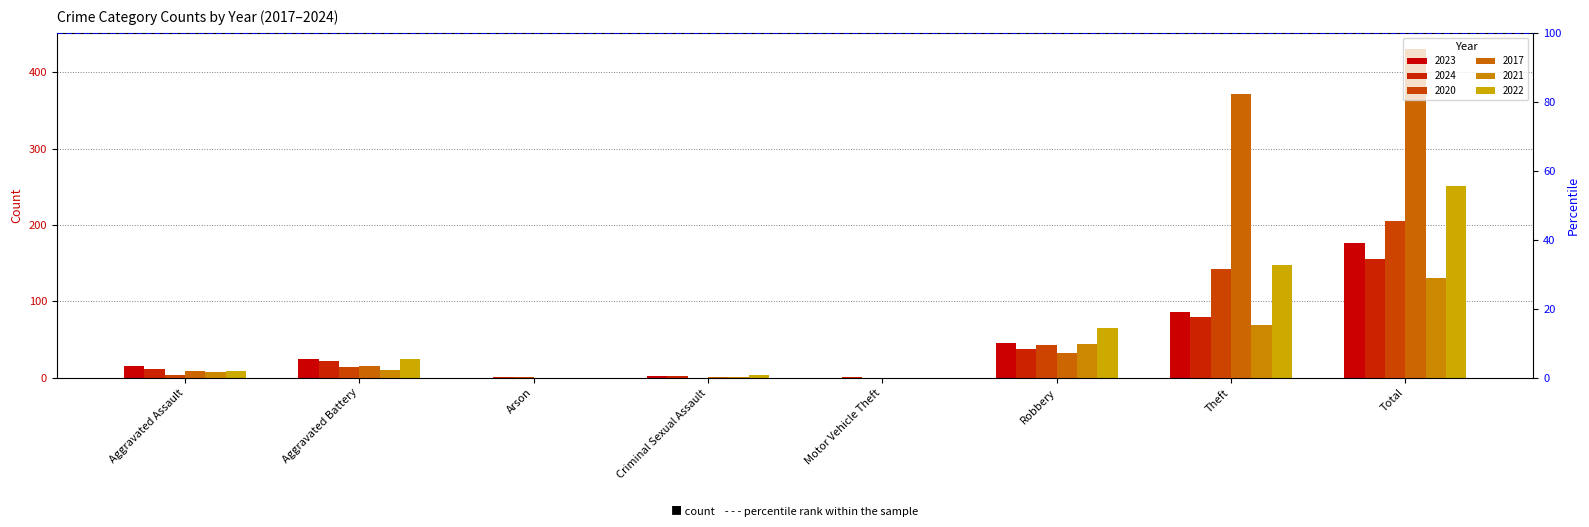

List the labels in order of 2024 value, smallest first.

Arson, Motor Vehicle Theft, Criminal Sexual Assault, Aggravated Assault, Aggravated Battery, Robbery, Theft, Total